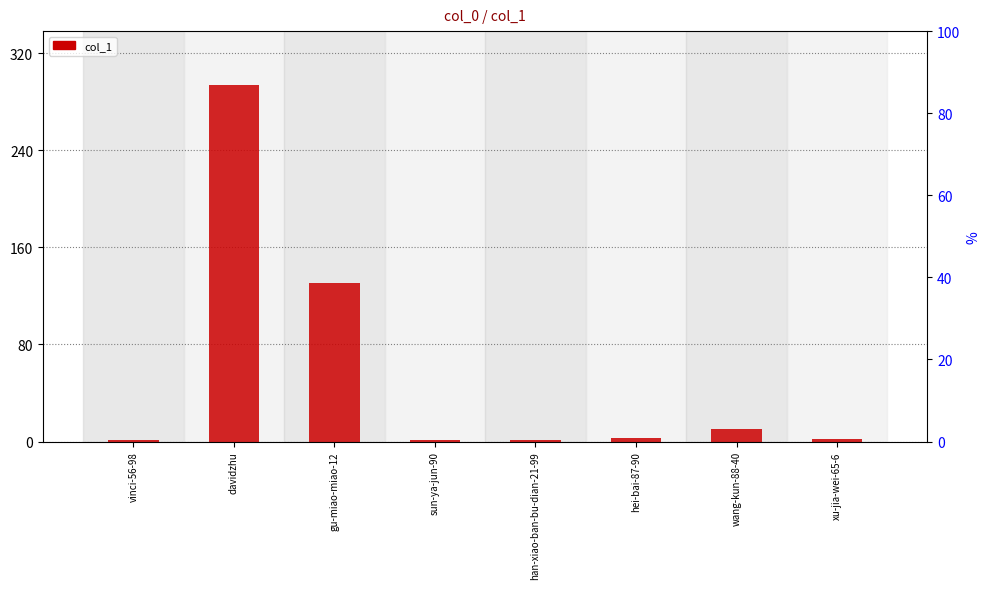

How many categories are shown in the chart?

8